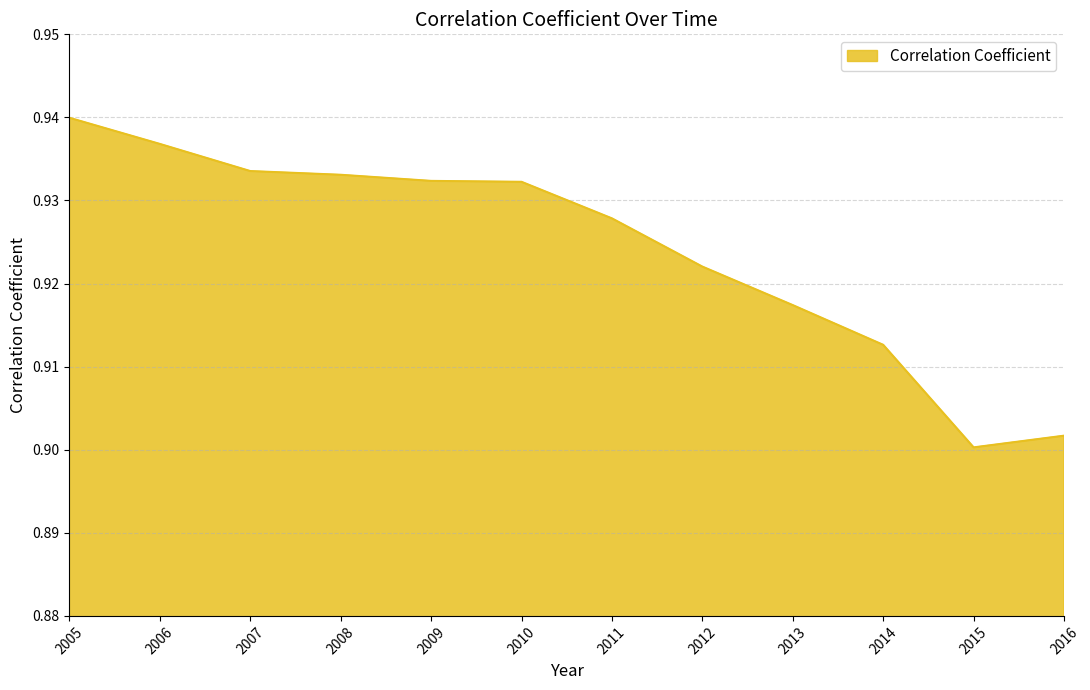

At which label is the value closest to 0?

2015